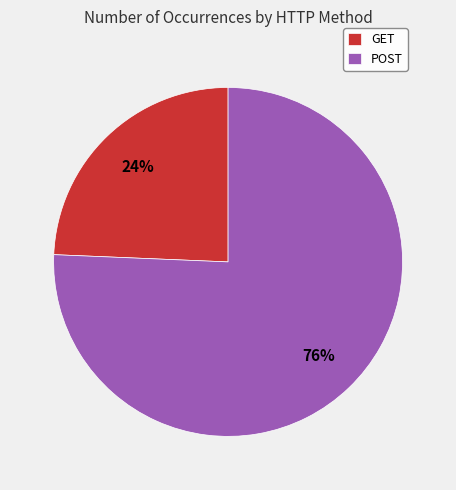

Is the sum of POST and GET greater than half?

Yes